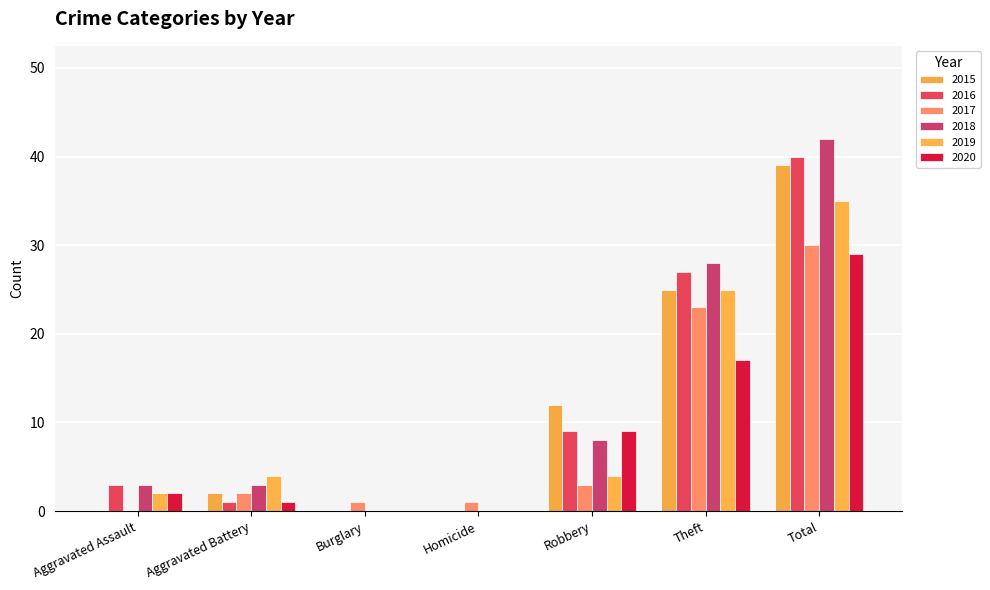

Which series has the largest total across all categories?

2018